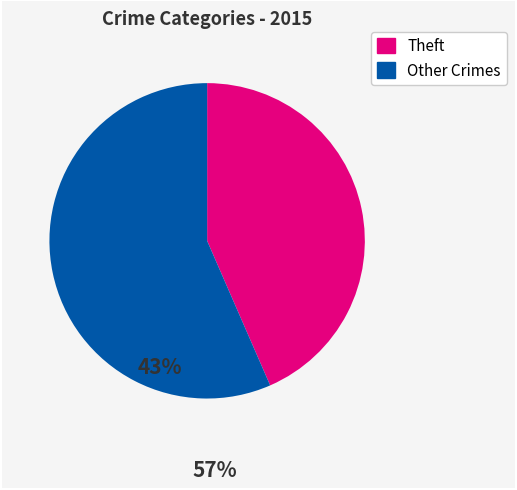

Is there any slice that represents more than half of the pie?

Yes